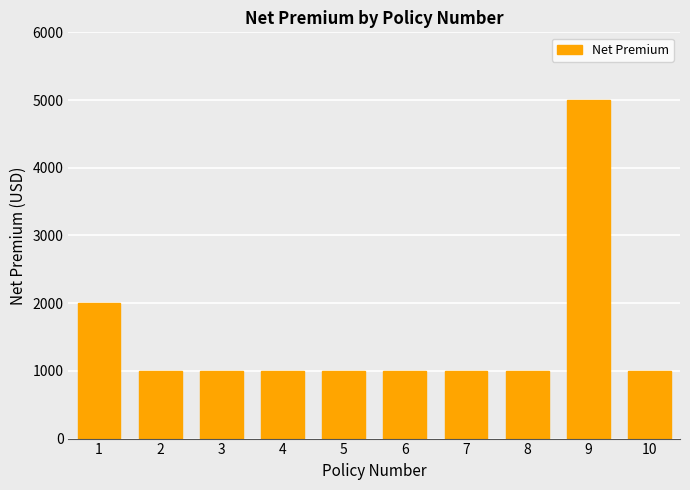

What is the approximate value at 6, to the nearest 50?

1000